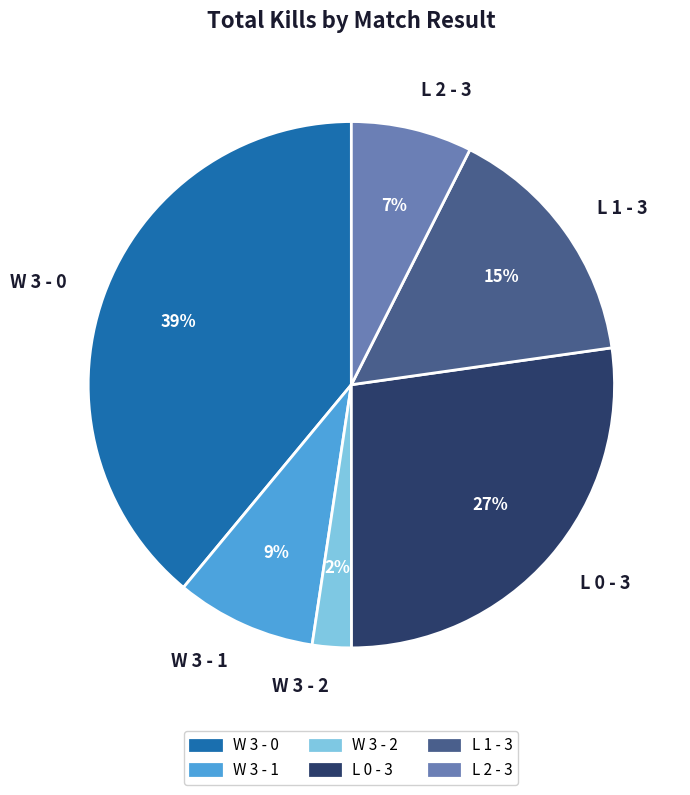

Is it true that W 3 - 1 is 1% of the pie?

False